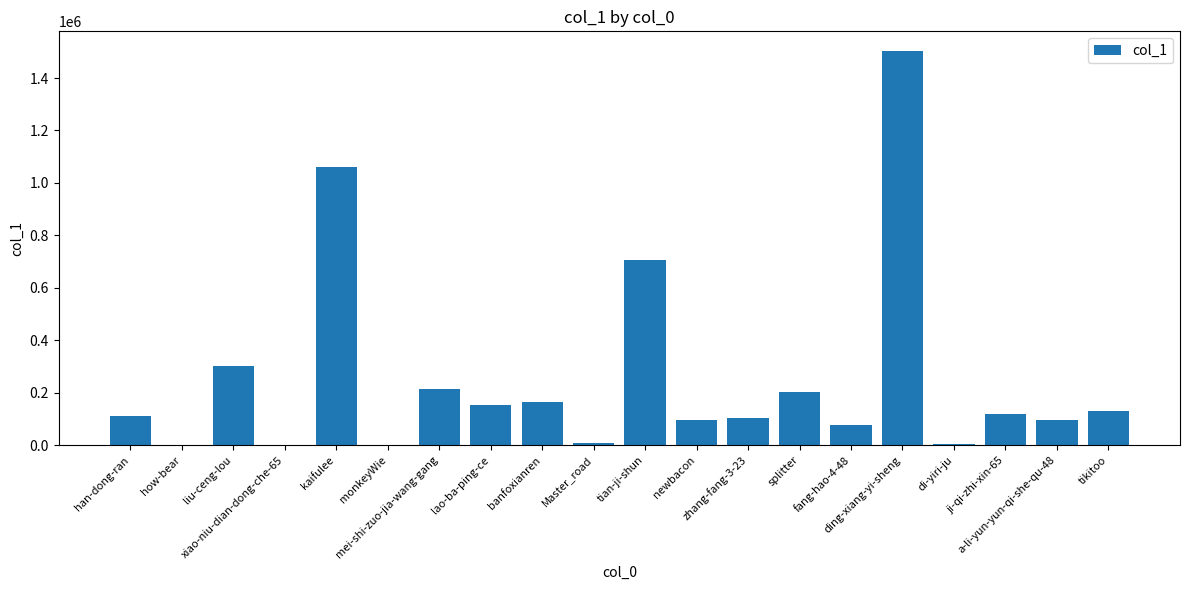

Read the value at xiao-niu-dian-dong-che-65.

5